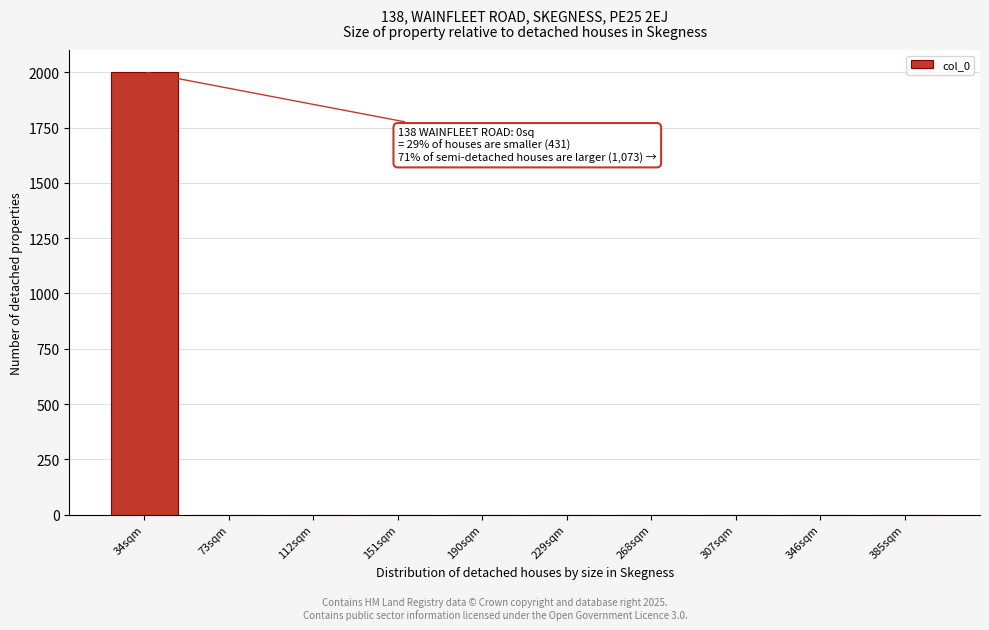

Reading left to right, what are all the values shown in this chart?

34sqm=2001	73sqm=0	112sqm=0	151sqm=0	190sqm=0	229sqm=0	268sqm=0	307sqm=0	346sqm=0	385sqm=0